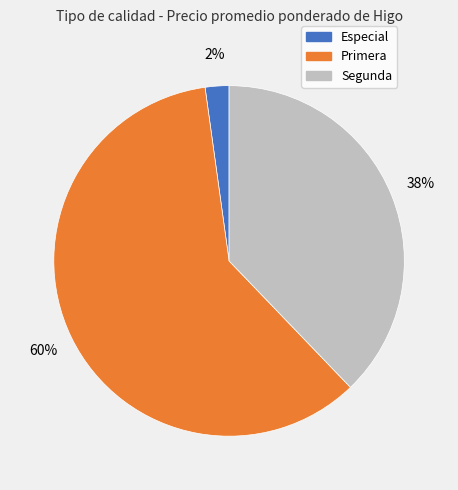

Is there any slice that represents more than half of the pie?

Yes